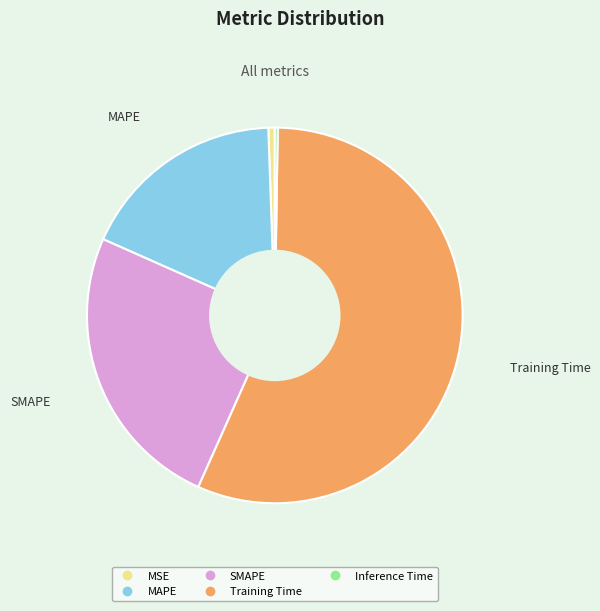

True or false: MSE accounts for 1% of the total.

True